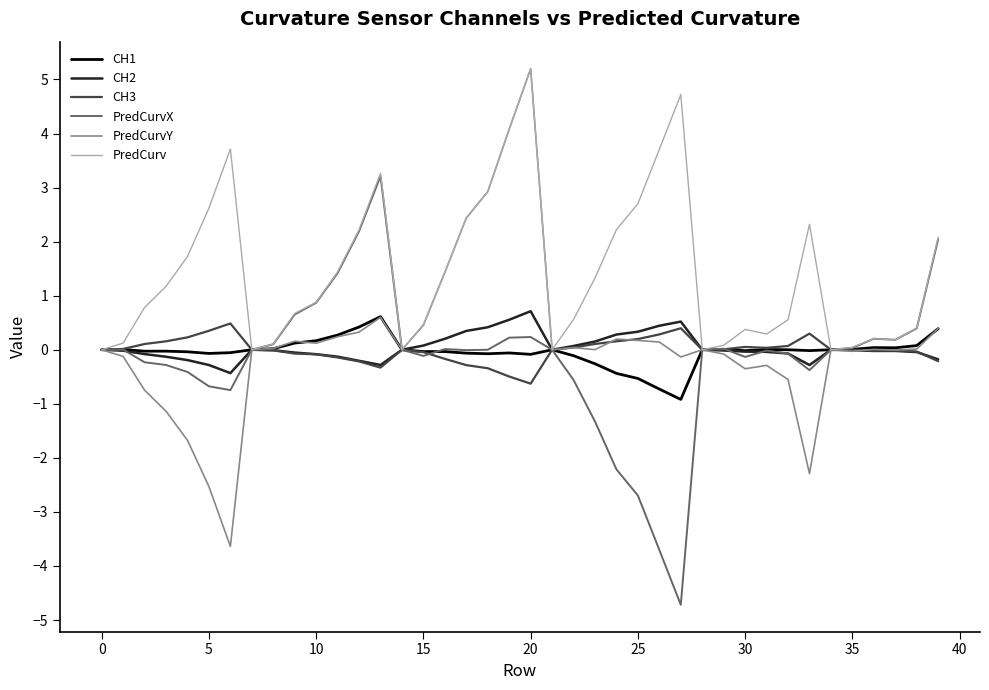

Which series has the widest spread of values?

PredCurvY